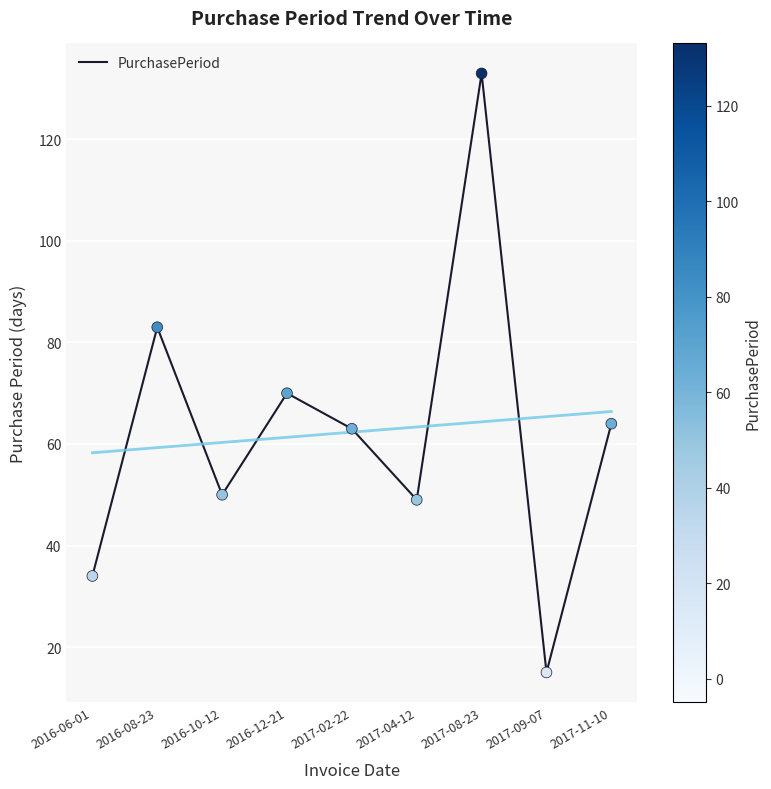

What is the ratio of the value at 2017-11-10 to the value at 2017-09-07?

4.3